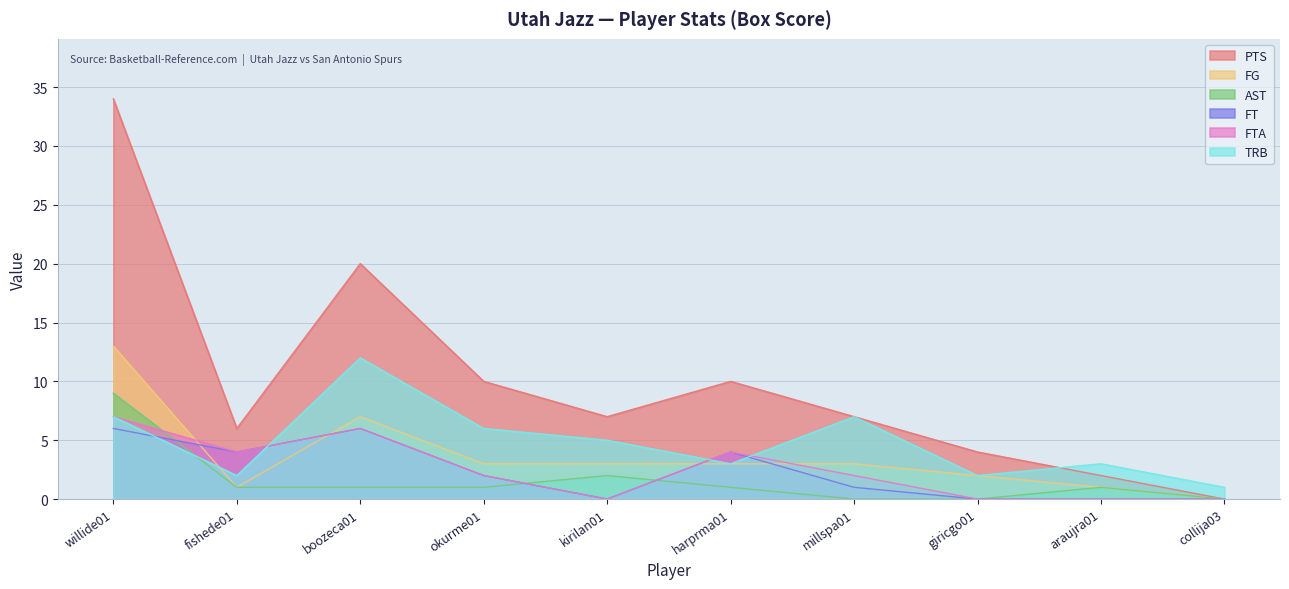

What is the sum of the AST values at millspa01 and fishede01?

1